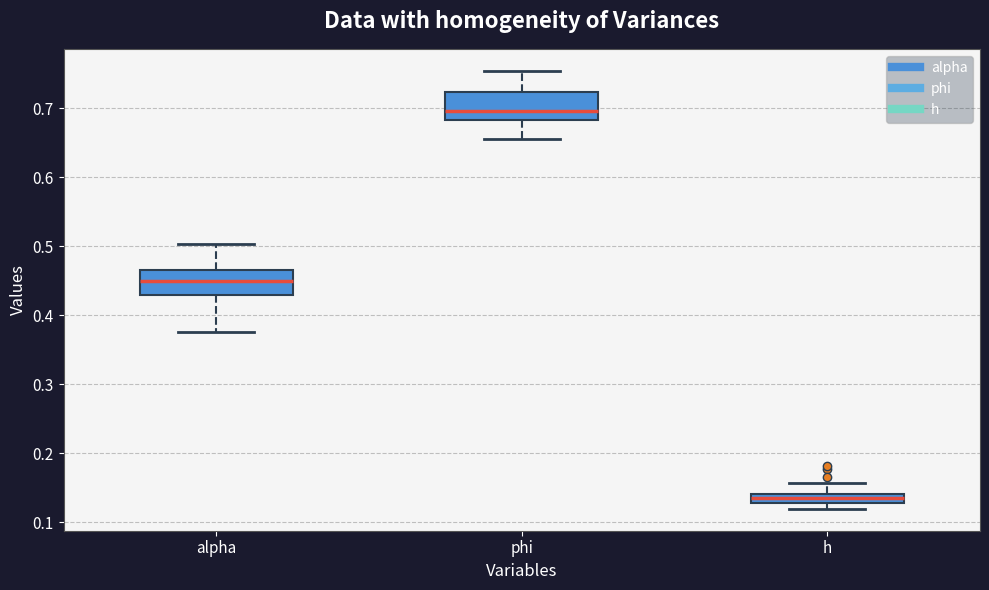

Which box's median line is the highest?

phi